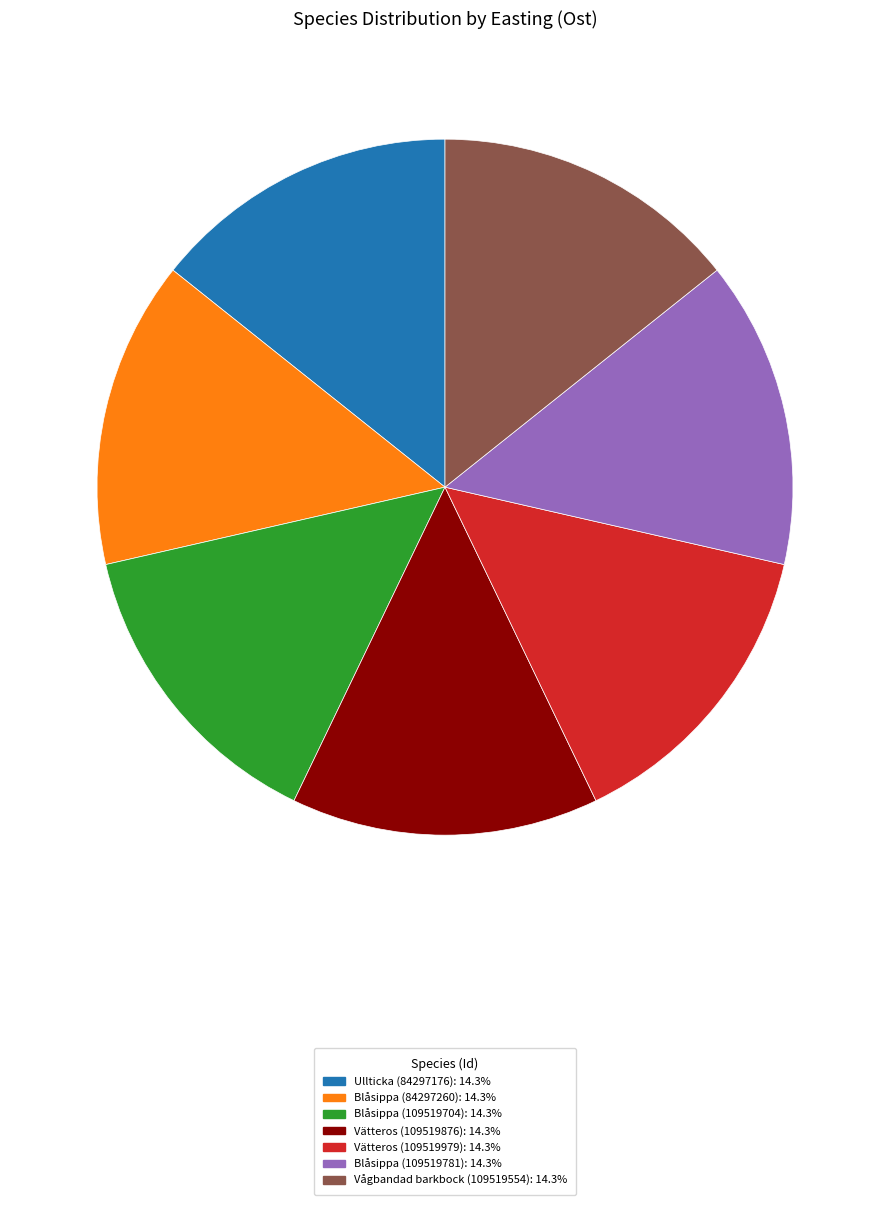

What is the ratio of the value at Blåsippa (109519781) to the value at Blåsippa (84297260)?

1.0